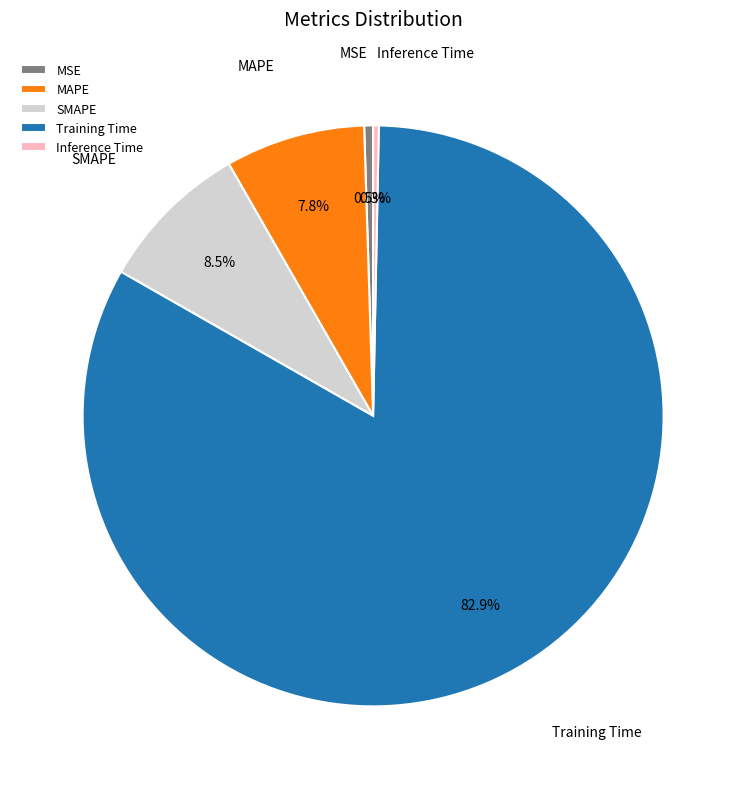

Which slice is the largest?

Training Time